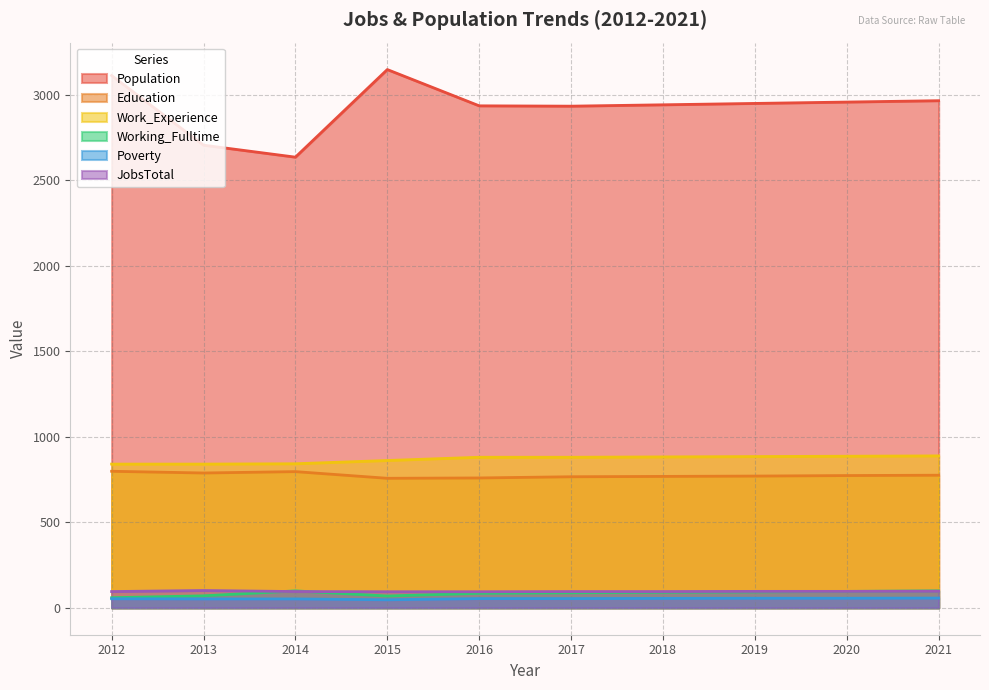

Reading right to left, what are all the values shown in this chart?

Population: 2964	2956	2948	2940	2932	2934	3146	2634	2704	3111
Education: 775	773	770	768	766	759	757	796	788	798
Work_Experience: 888	886	884	882	880	880	861	842	840	840
Working_Fulltime: 99	96	93	91	88	85	69	99	70	59
Poverty: 57	56	56	55	54	54	47	52	52	53
JobsTotal: 97	96	96	95	95	94	94	95	101	95